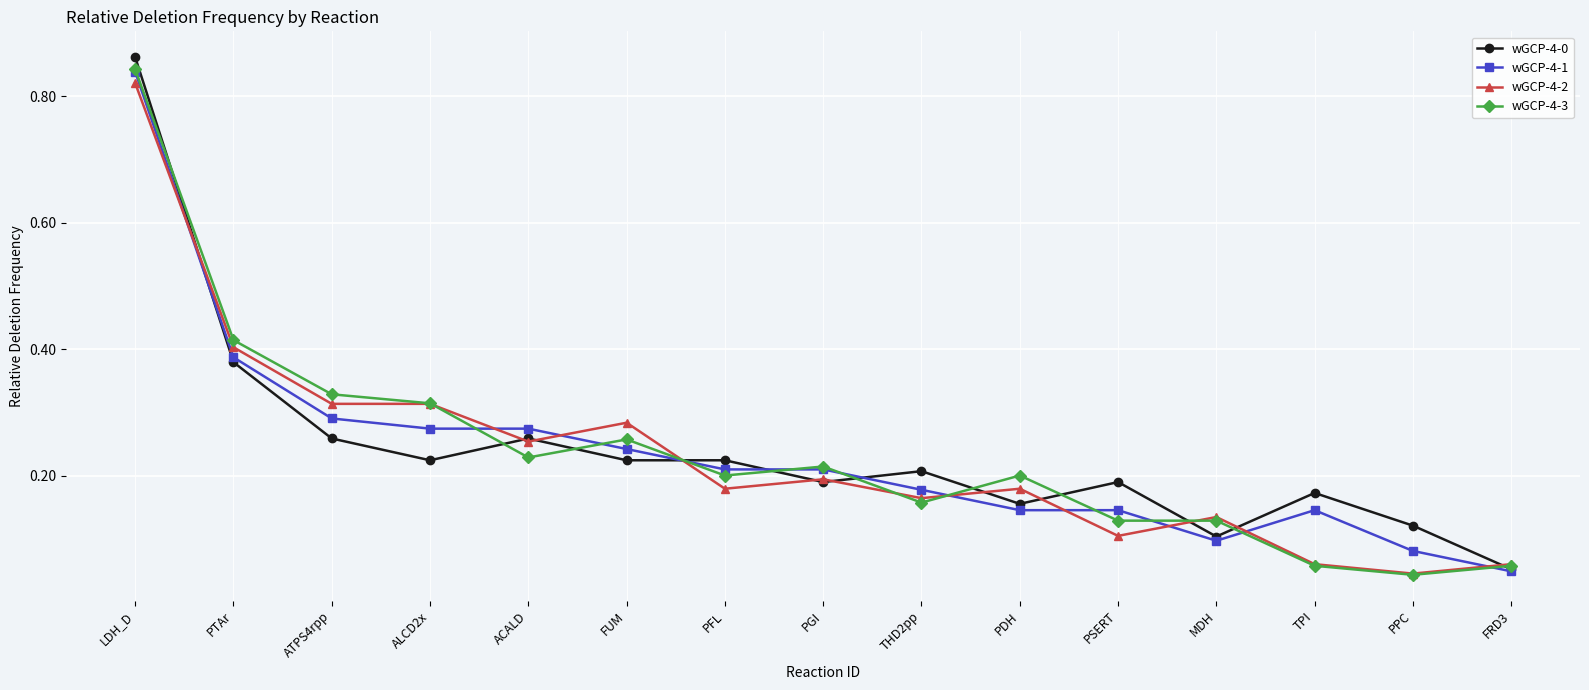

Between ACALD and MDH, which series saw the biggest shift?

wGCP-4-1